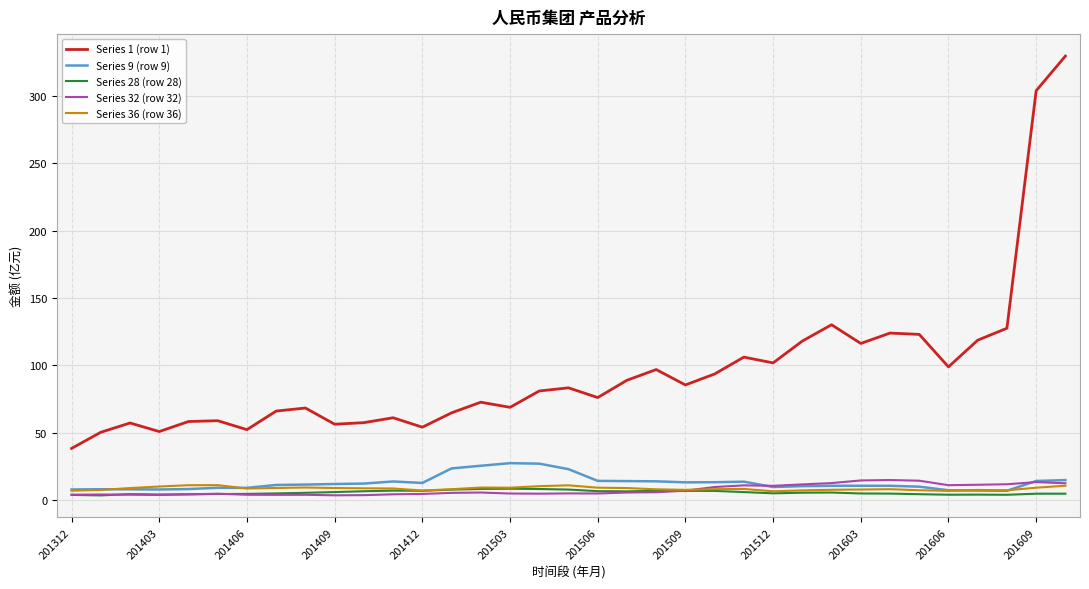

What is the maximum value shown in the chart?

329.3